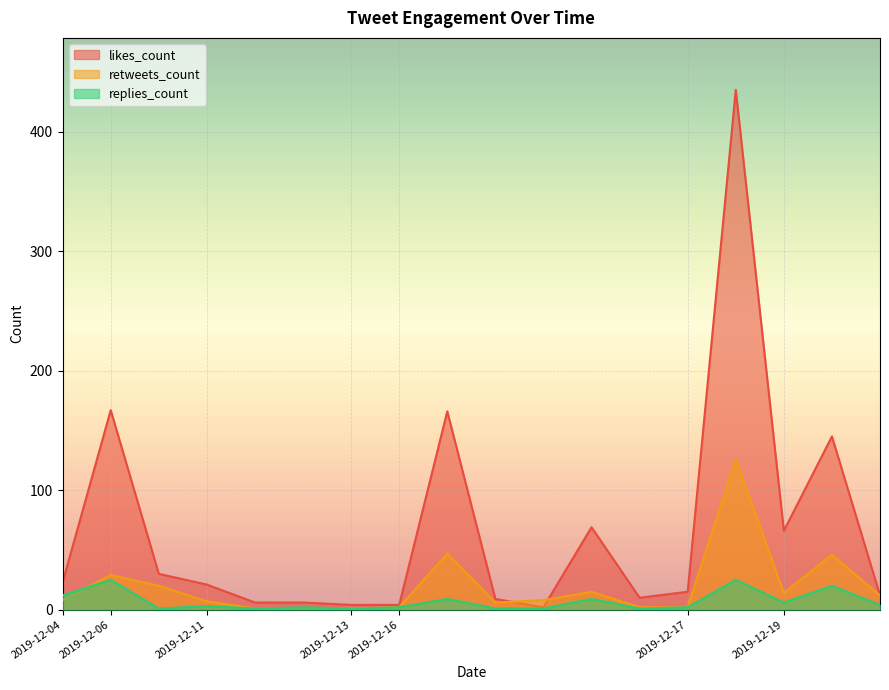

What is the difference between the highest and lowest values at 2019-12-16?

2